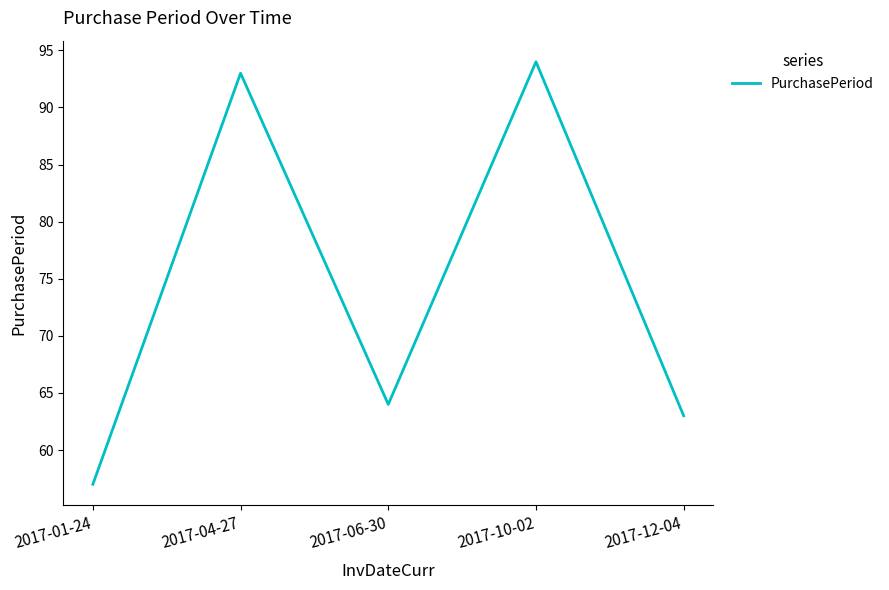

Where is the first local maximum?

2017-04-27